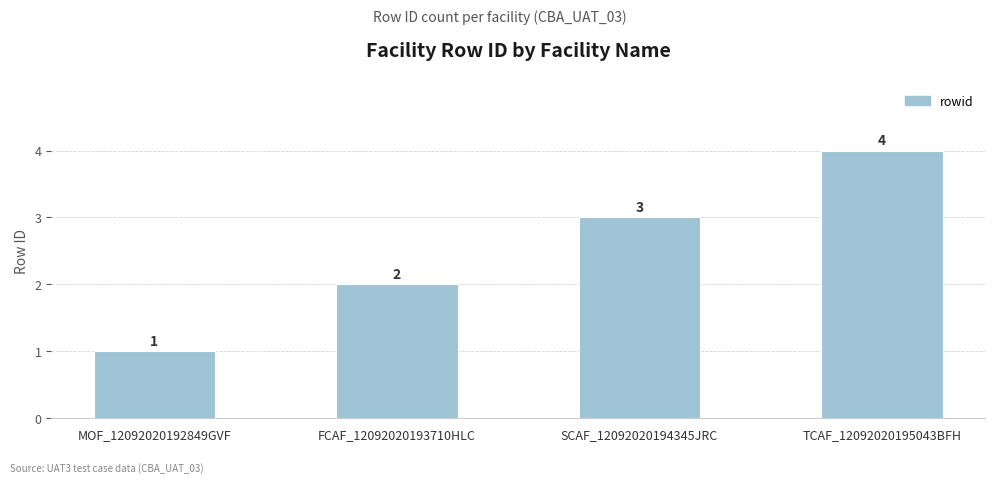

Reading right to left, list all the values displayed in this chart.

4	3	2	1